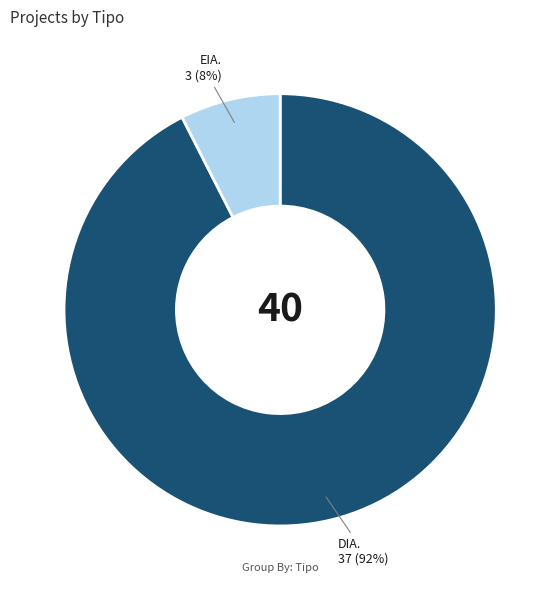

To the nearest percent, what is the average slice percentage?

50%